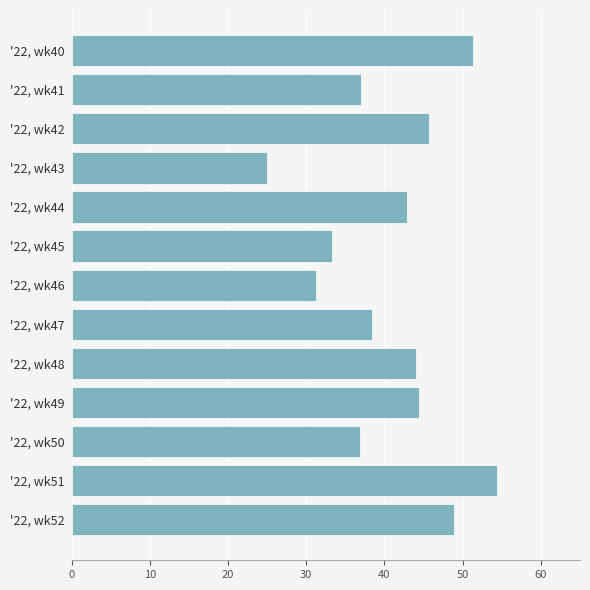

What is the value of the 9th bar from the top?

44.0